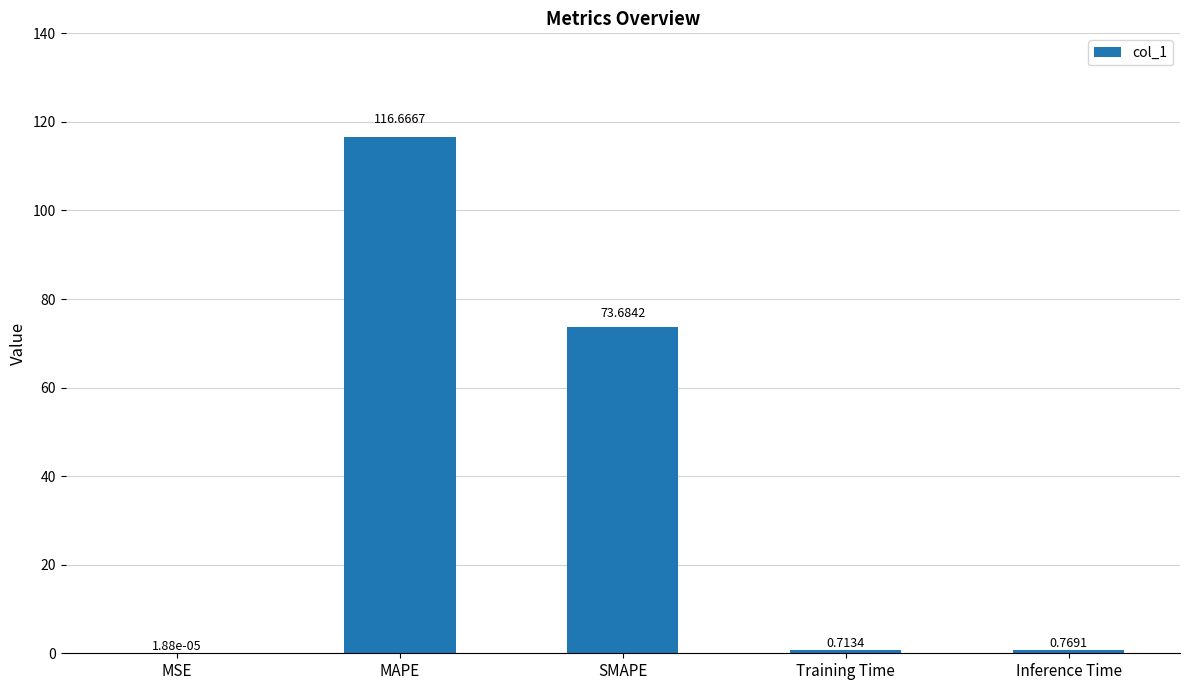

True or false: the data shows 73.7 at SMAPE.

True